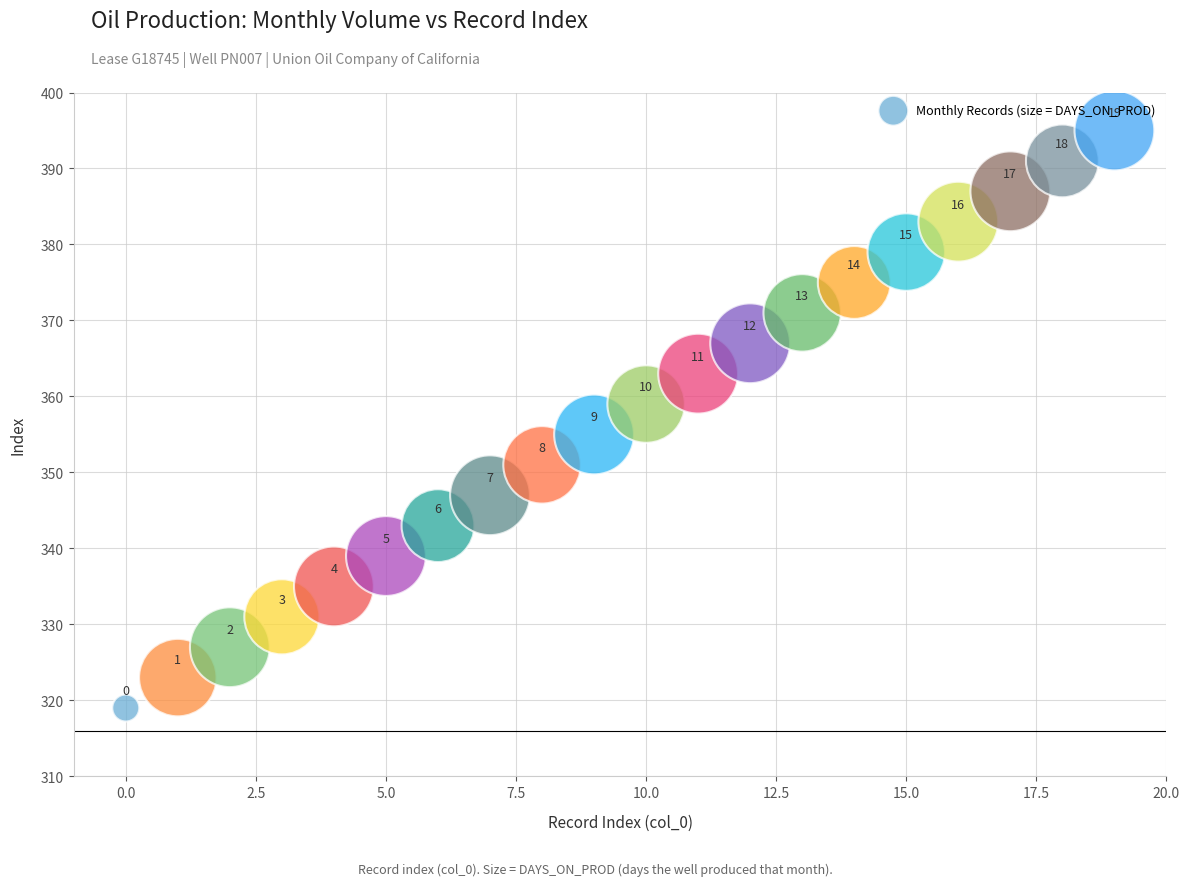

What is the range of Y values (max minus min)?

76